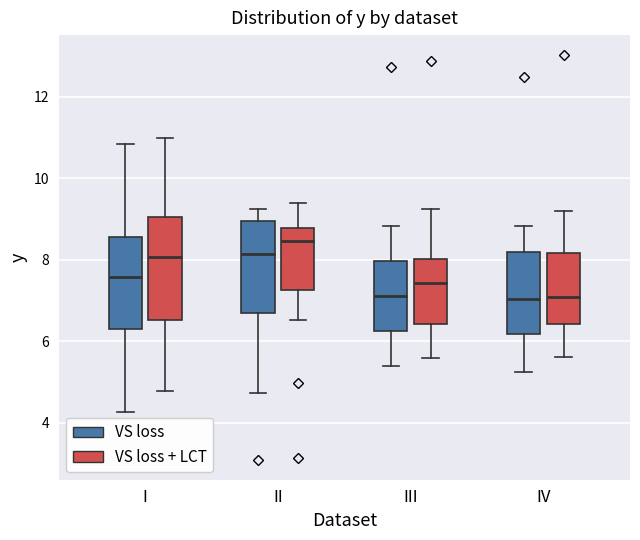

Reading left to right, read every box against the y-axis: the position of its median line, the range the box covers, and the ends of its whiskers. The values are not printed on the chart, so give them approximately, as read against the axis.

I (VS loss): median 7.6, box 6.4 to 8.6, whiskers 4.2 to 10.8
I (VS loss + LCT): median 8.0, box 6.6 to 9.0, whiskers 4.8 to 11.0
II (VS loss): median 8.2, box 6.6 to 9.0, whiskers 4.8 to 9.2
II (VS loss + LCT): median 8.4, box 7.2 to 8.8, whiskers 6.6 to 9.4
III (VS loss): median 7.2, box 6.2 to 8.0, whiskers 5.4 to 8.8
III (VS loss + LCT): median 7.4, box 6.4 to 8.0, whiskers 5.6 to 9.2
IV (VS loss): median 7.0, box 6.2 to 8.2, whiskers 5.2 to 8.8
IV (VS loss + LCT): median 7.0, box 6.4 to 8.2, whiskers 5.6 to 9.2